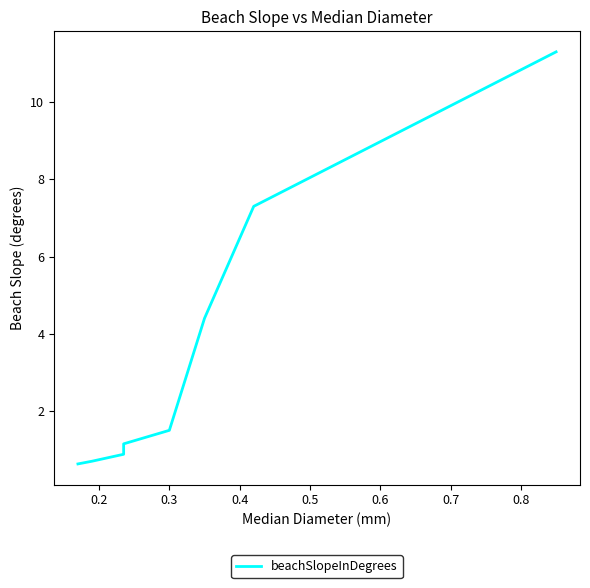

What is the smallest value displayed?

0.6